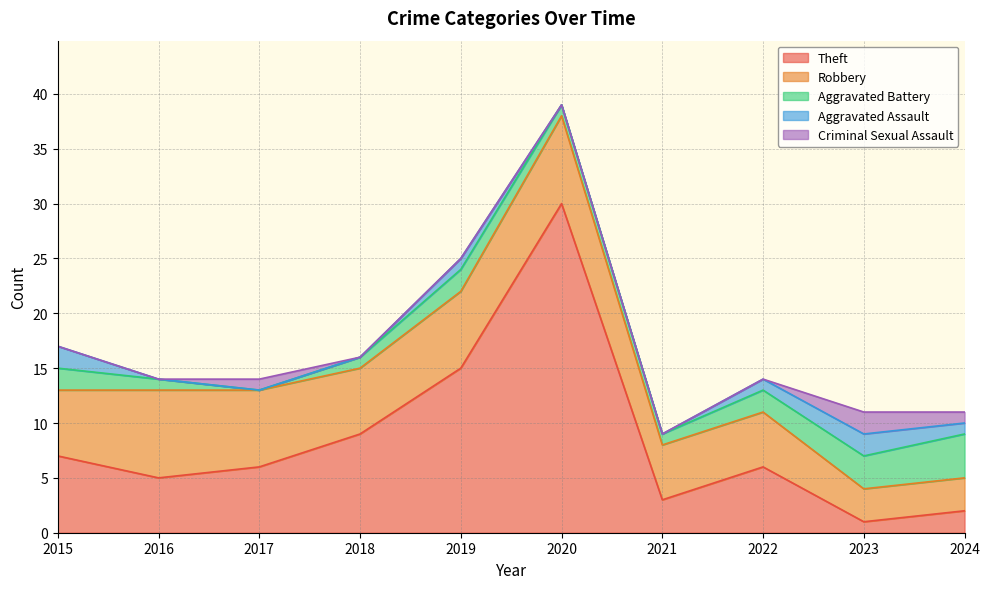

What is the difference between the second highest and second lowest values in the Aggravated Battery series?

2